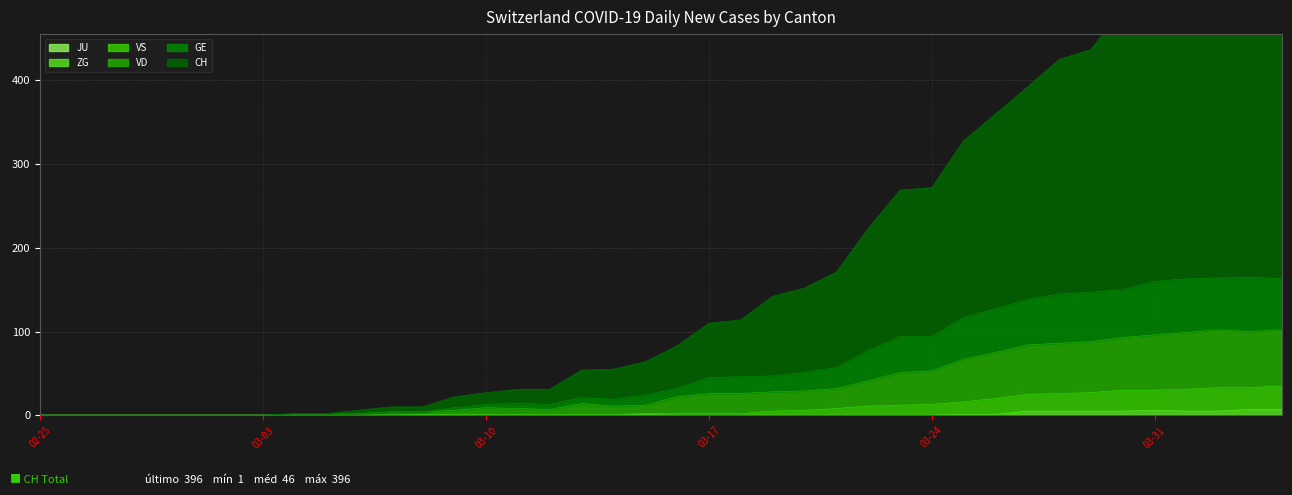

Rank the series by their maximum value, from highest to lowest.

CH, GE, VD, VS, ZG